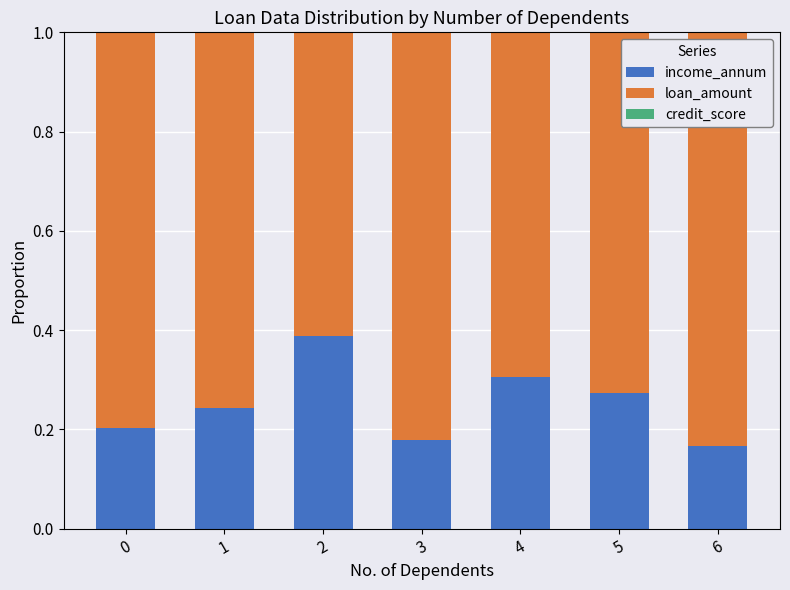

Is it true that income_annum equals 0.2 at 6?

True